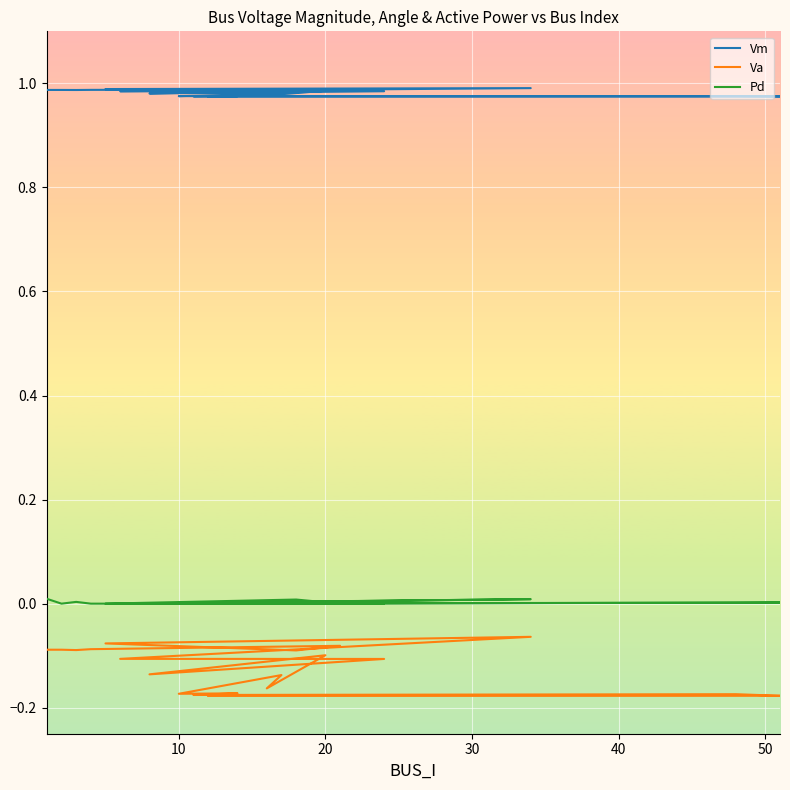

True or false: Va and Pd intersect in this chart.

False